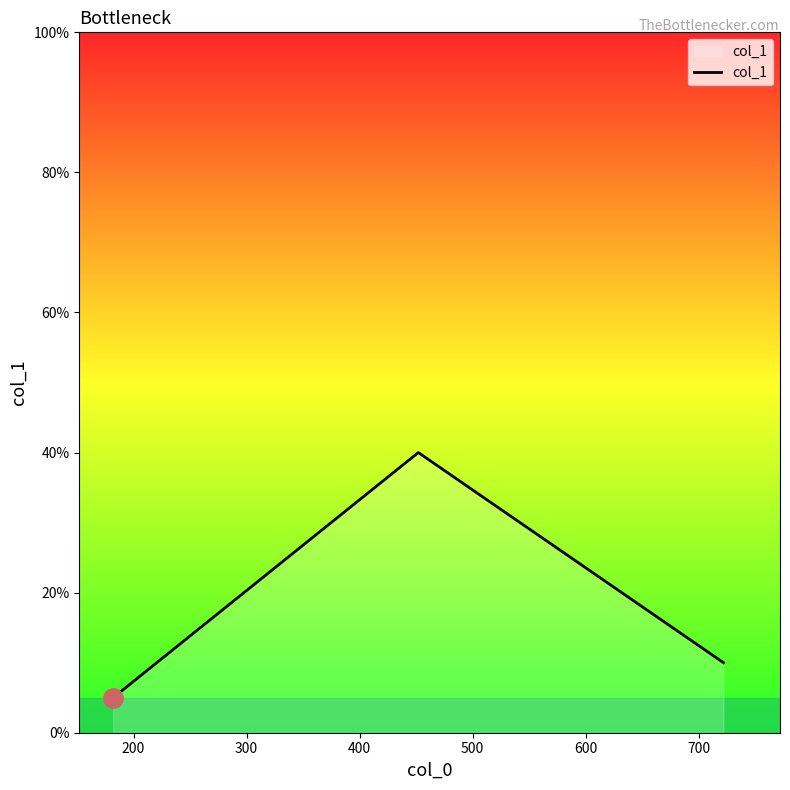

What is the difference between the maximum and second lowest values?

30